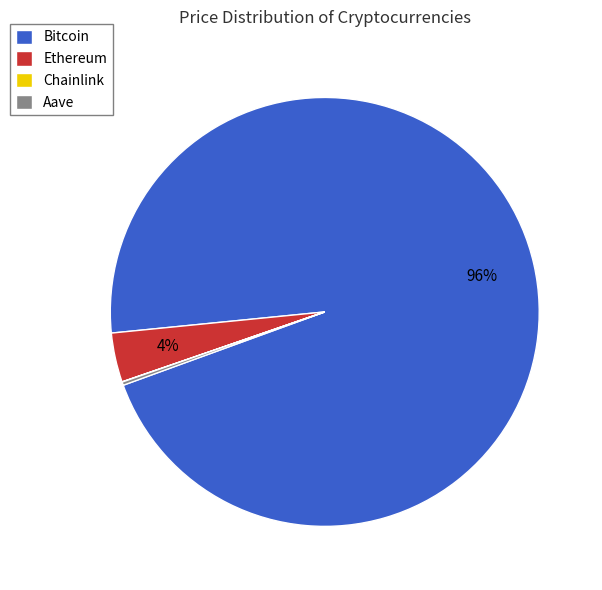

To the nearest percent, what is the average slice percentage?

25%